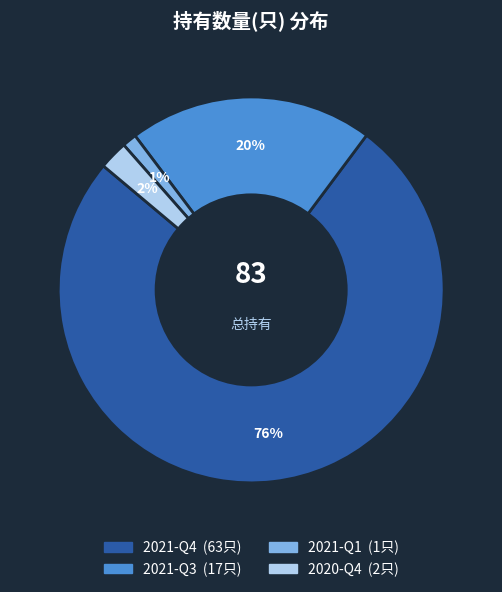

Rank the categories by value from highest to lowest.

2021-Q4, 2021-Q3, 2020-Q4, 2021-Q1